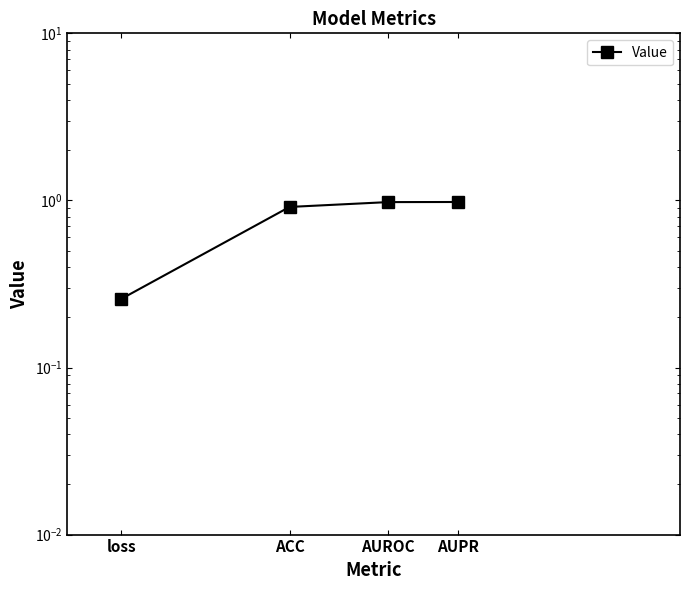

Count the number of categories in the chart.

4